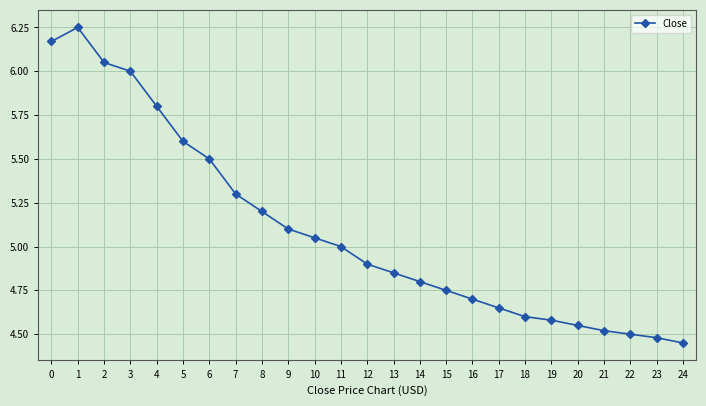

What is the value of the 6th point from the left?

5.6